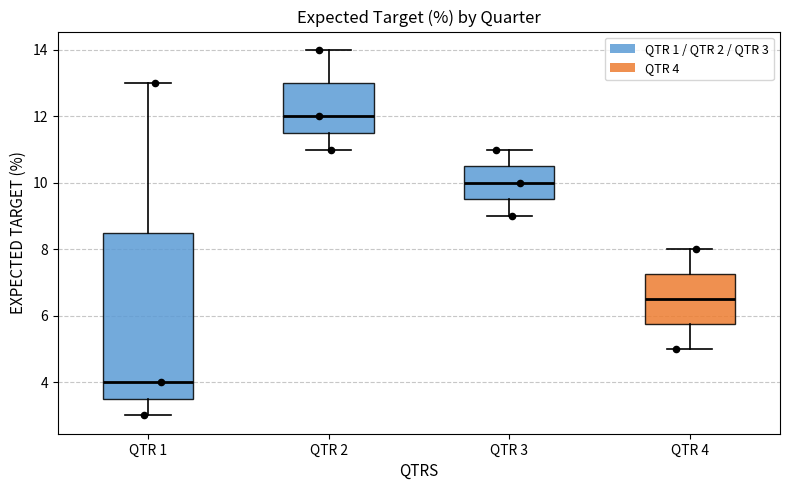

Where does the lower whisker of the box for QTR 1 end on the y-axis? The values are not printed on the chart, so give them approximately, as read against the axis.

3.0